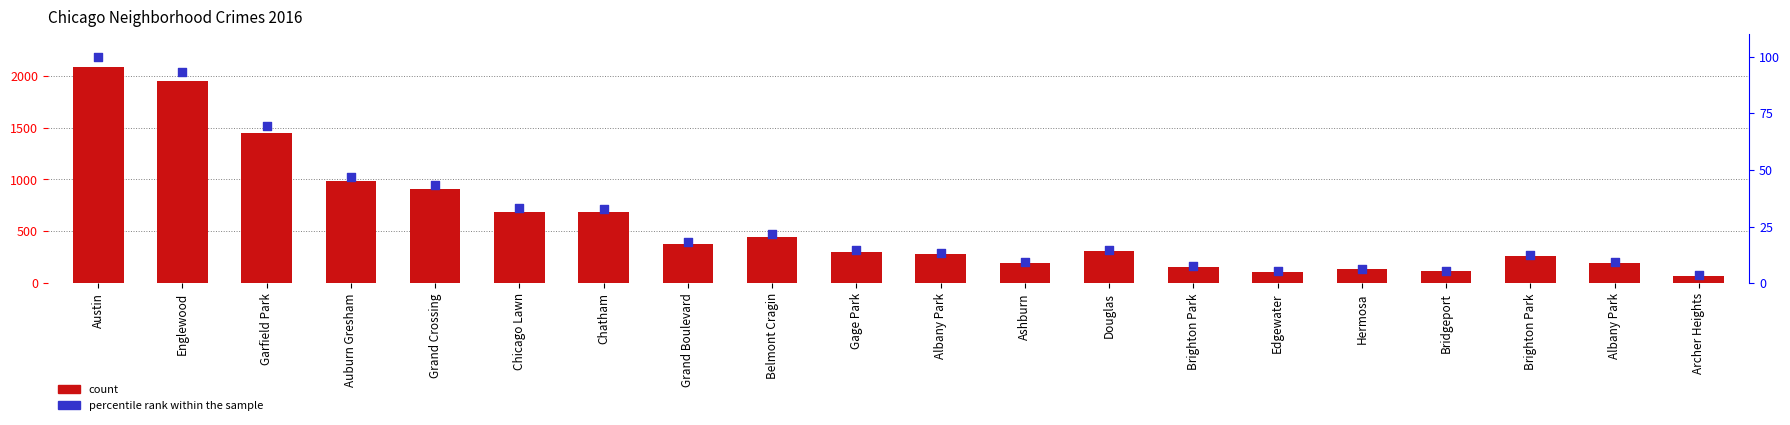

Which series has the widest spread of Y values?

count